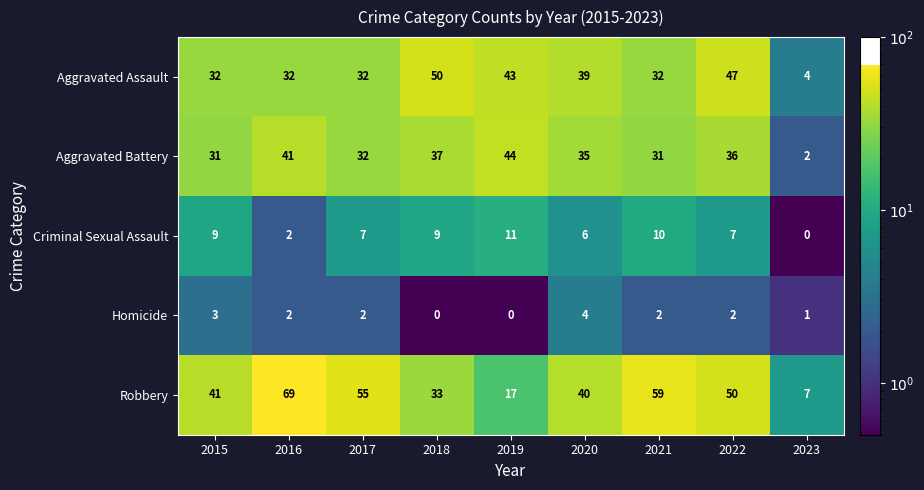

What is the total value across all series at 2016?

146